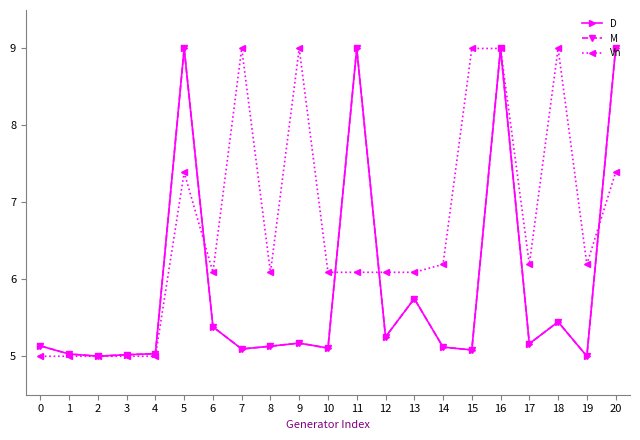

True or false: D has a value of 4.7 at 5.

False